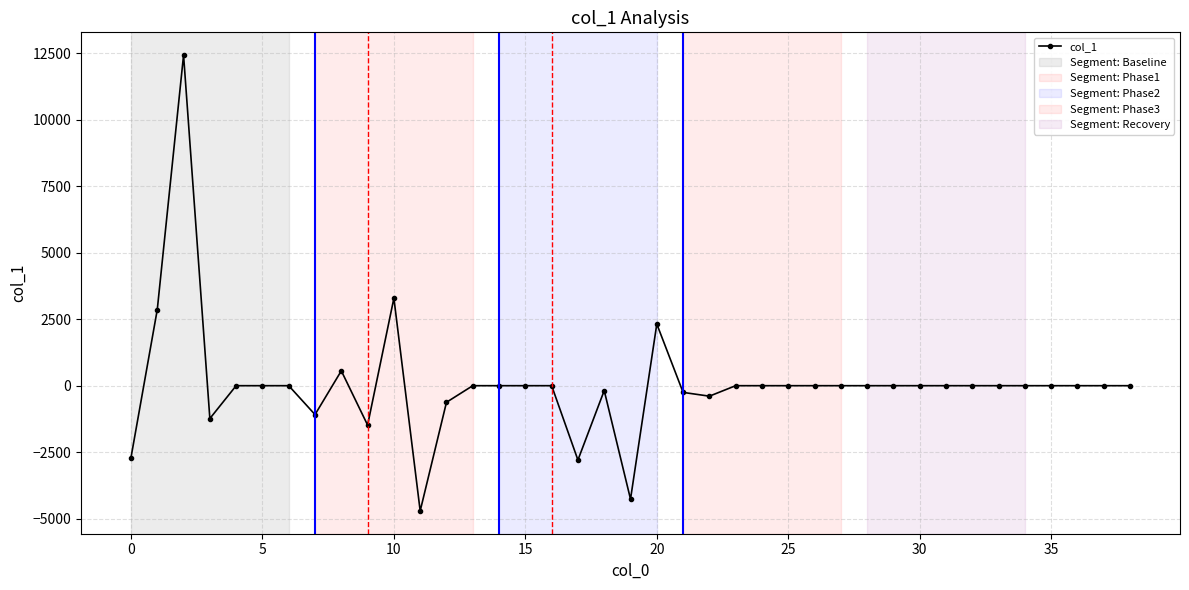

How many values are below 0?

11